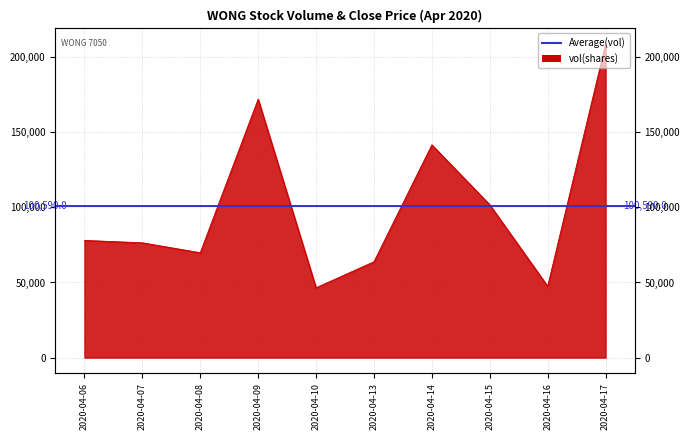

Is it true that the value at 2020-04-14 is 141600?

True